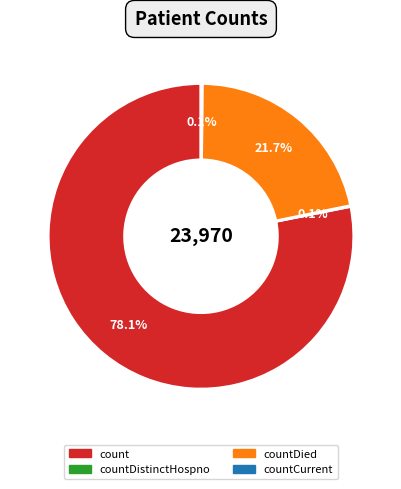

What percentage is NOT represented by count?

21.9%